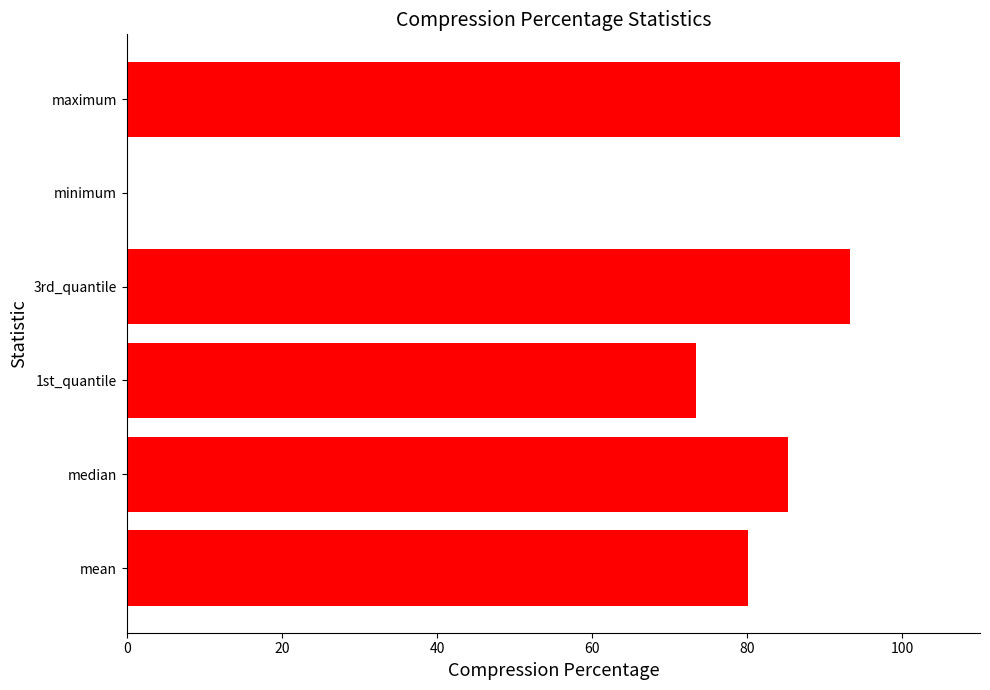

What is the maximum value shown in the chart?

99.7